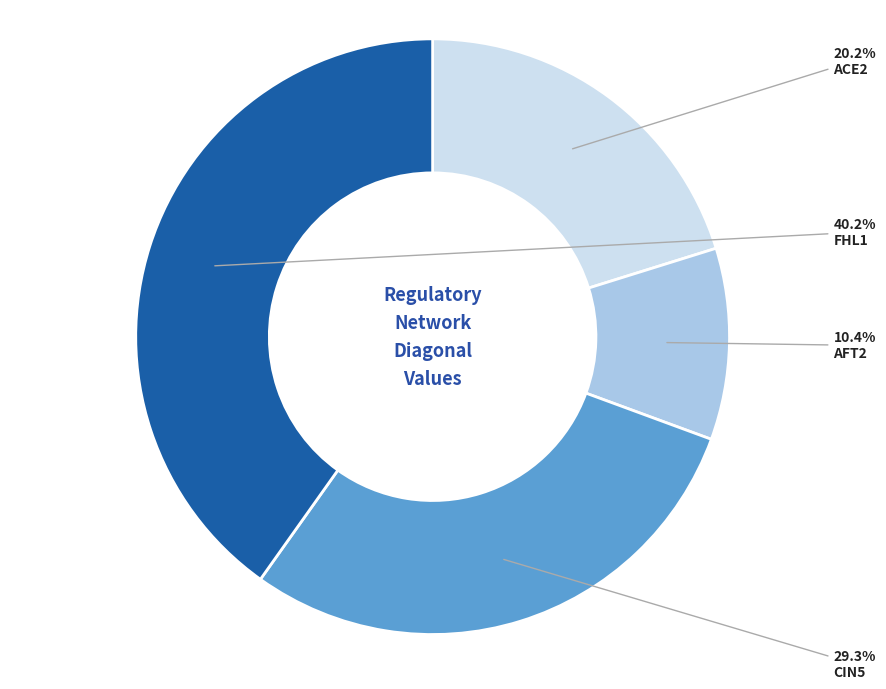

Does any single category account for the majority?

No